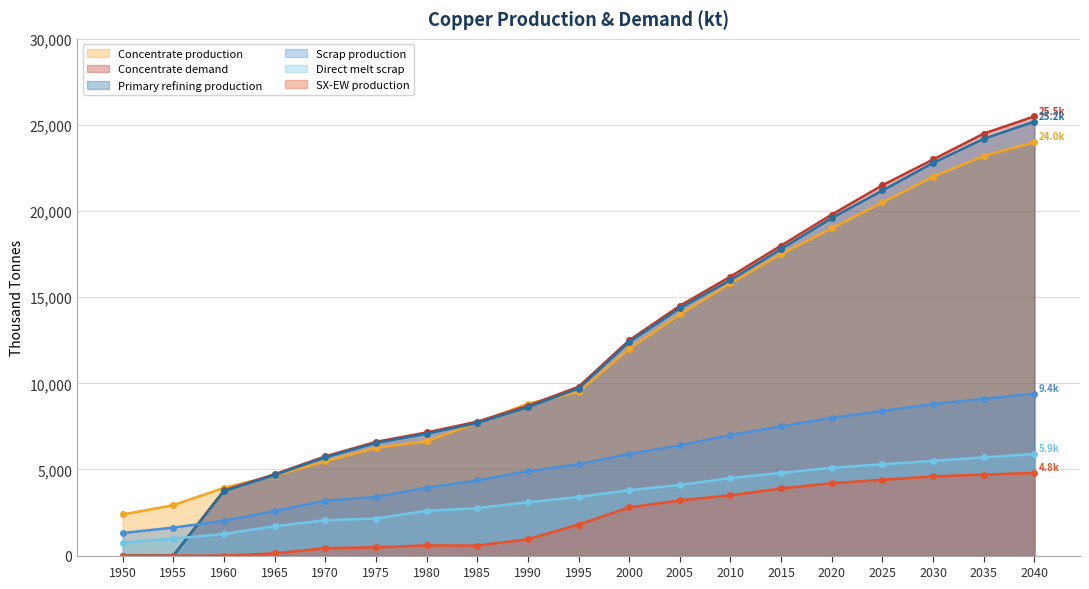

True or false: Concentrate demand and SX-EW production intersect in this chart.

False